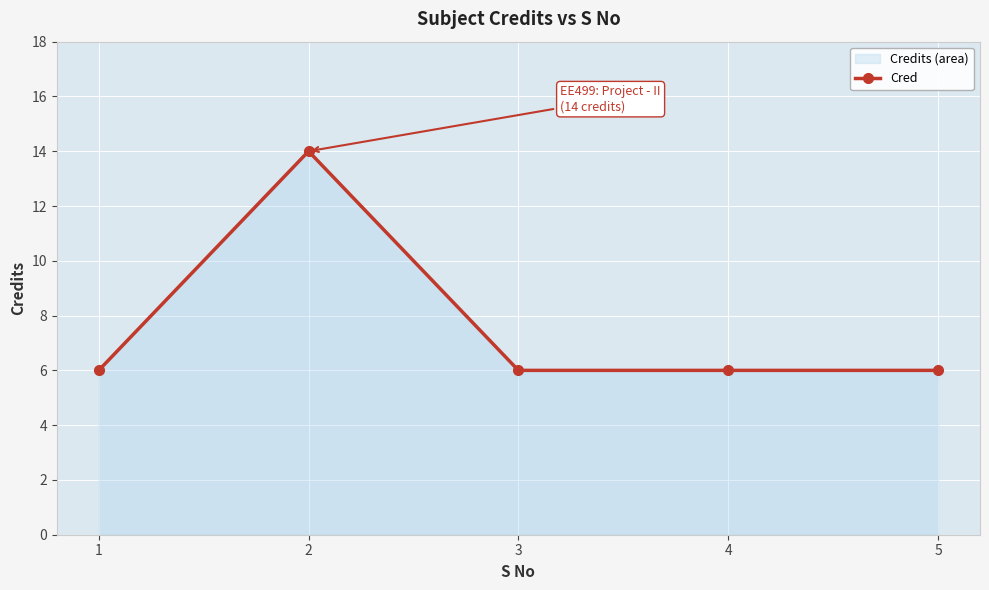

True or false: there are more than 2 points higher than both neighbors.

False